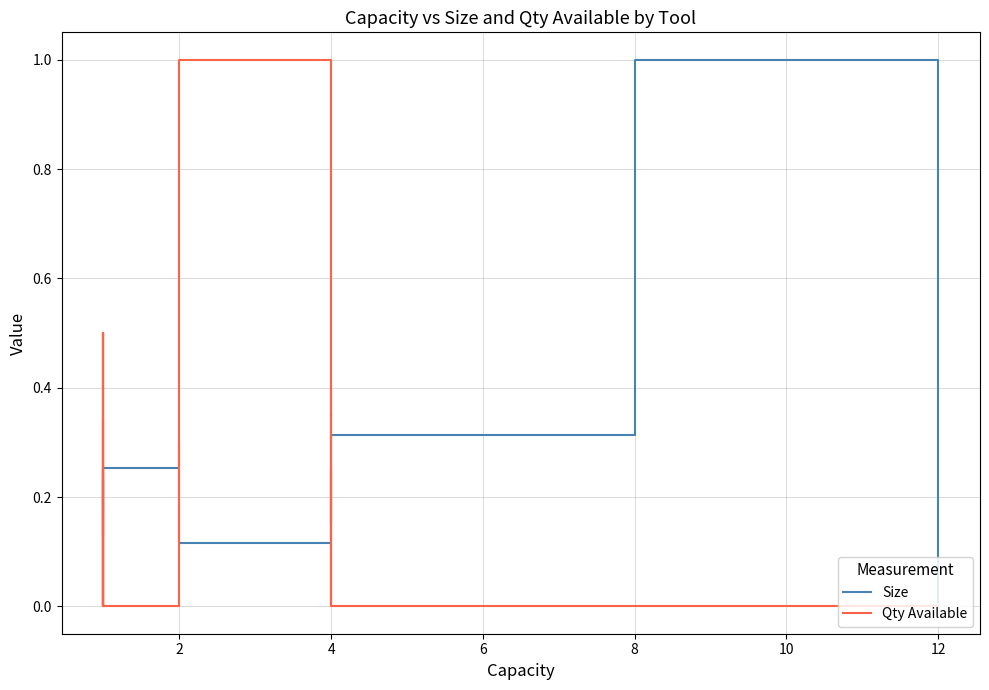

Rank the series by their average value, from lowest to highest.

Qty Available, Size